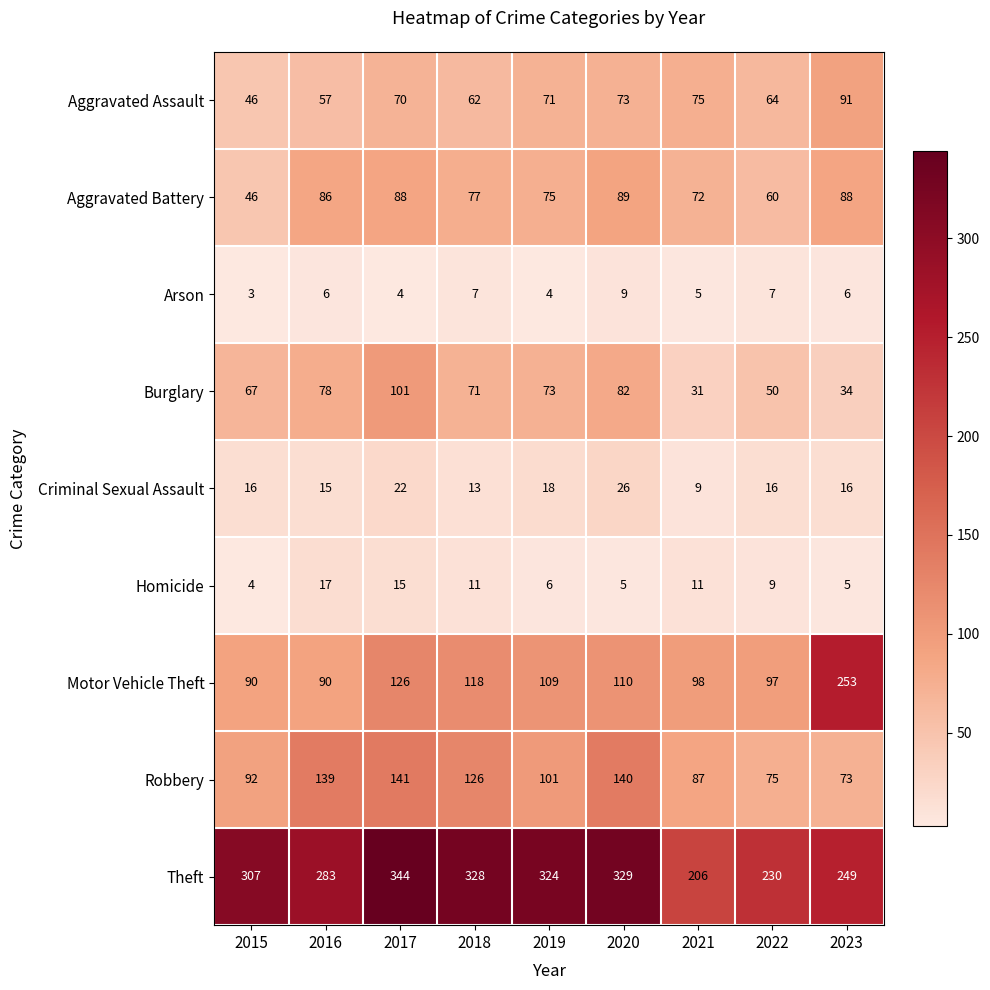

At which category is the sum across all series the highest?

2017